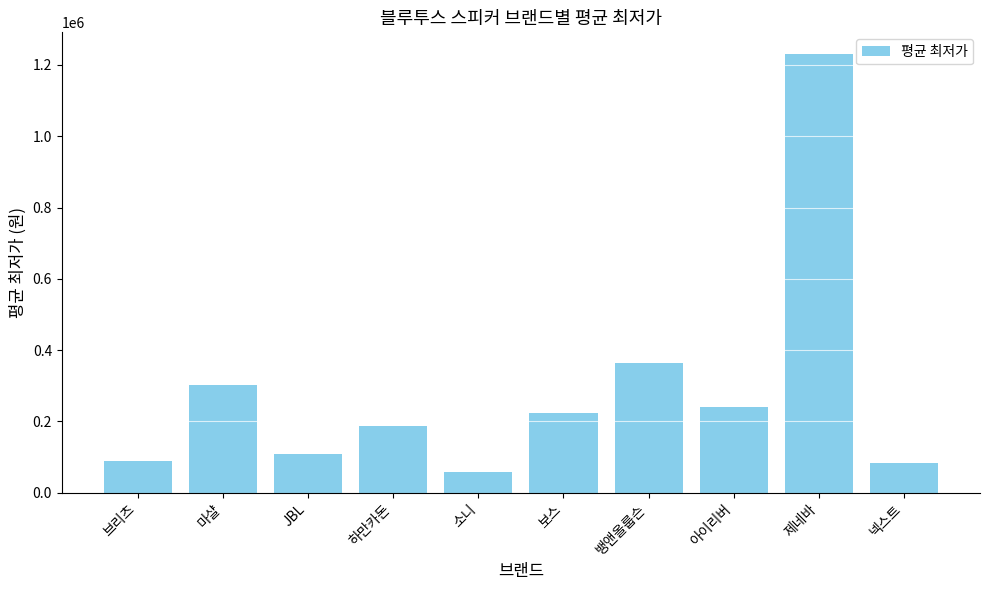

At which category does the chart reach its minimum across all series?

소니